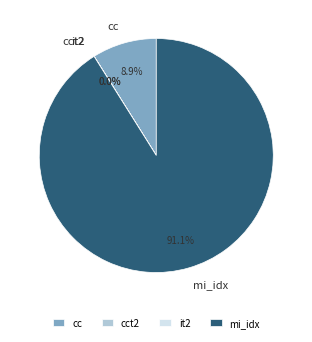

Is the sum of mi_idx and cc greater than half?

Yes